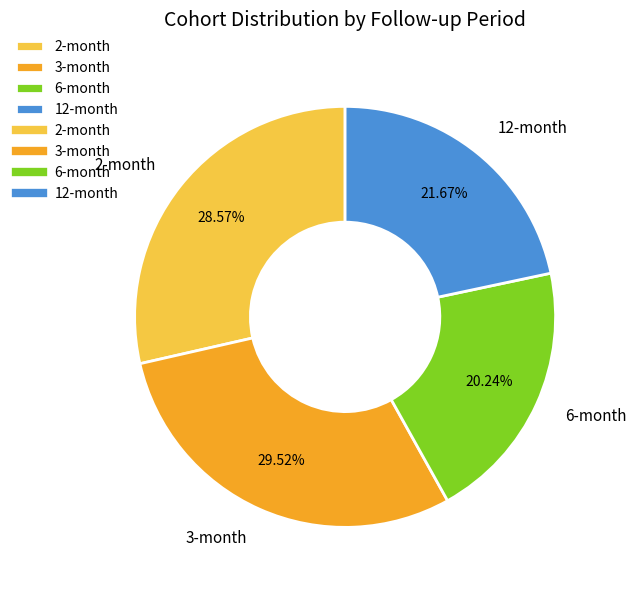

Does 12-month account for over 50% of the chart?

No